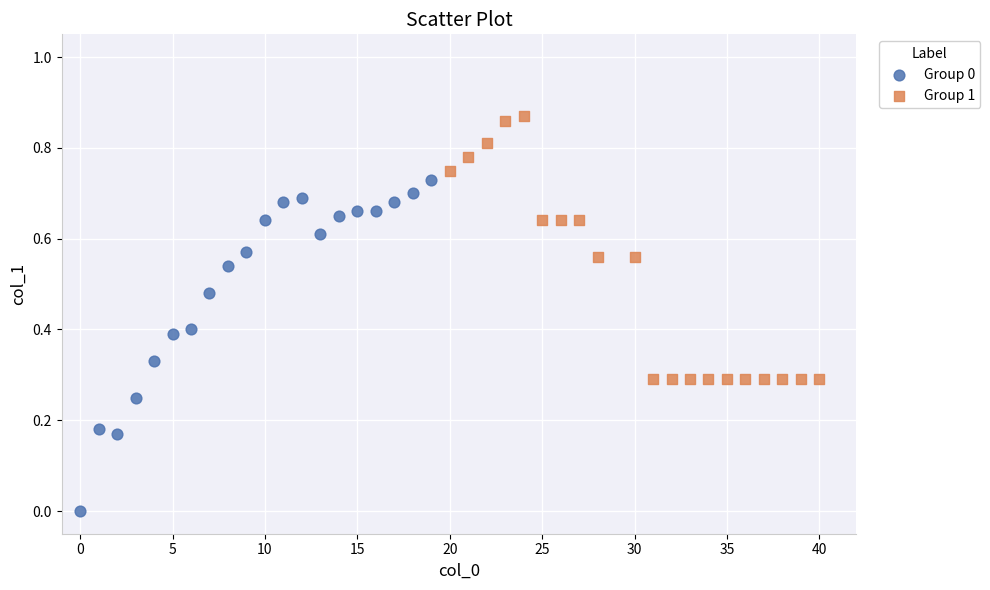

Which series reaches the maximum Y coordinate?

Group 1